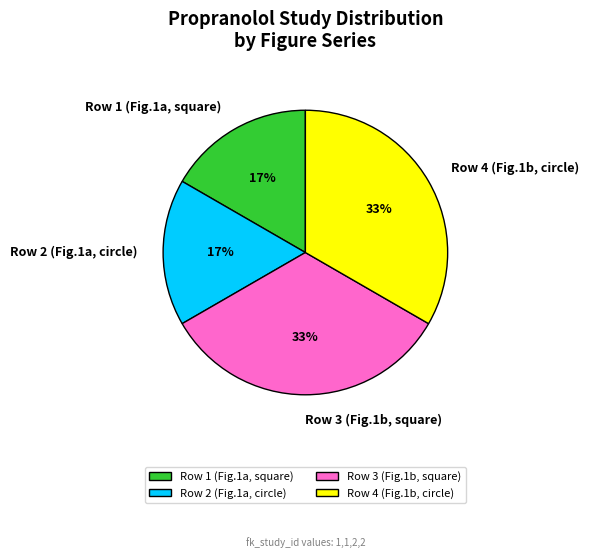

Is the sum of Row 4 (Fig.1b, circle) and Row 3 (Fig.1b, square) greater than half?

Yes